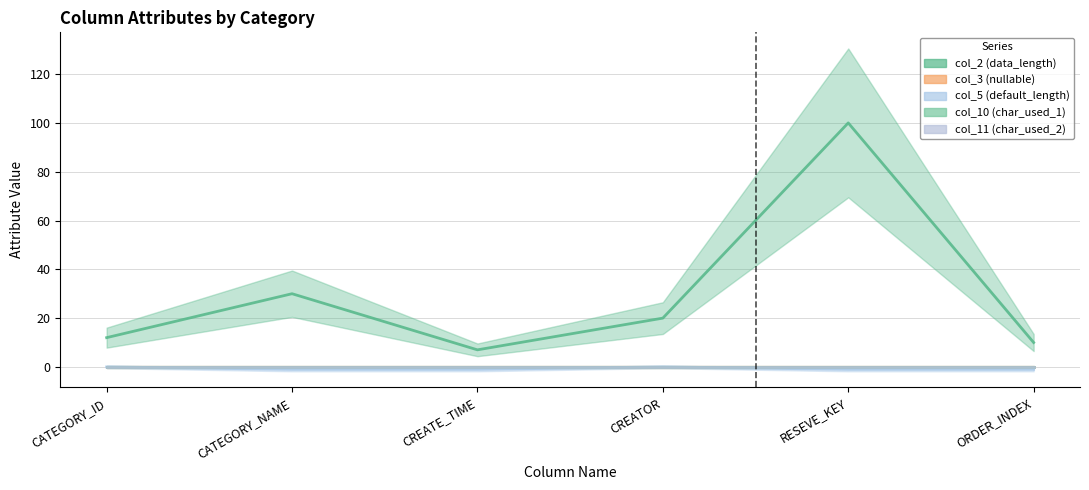

What is the label of the 3rd point from the right?

CREATOR